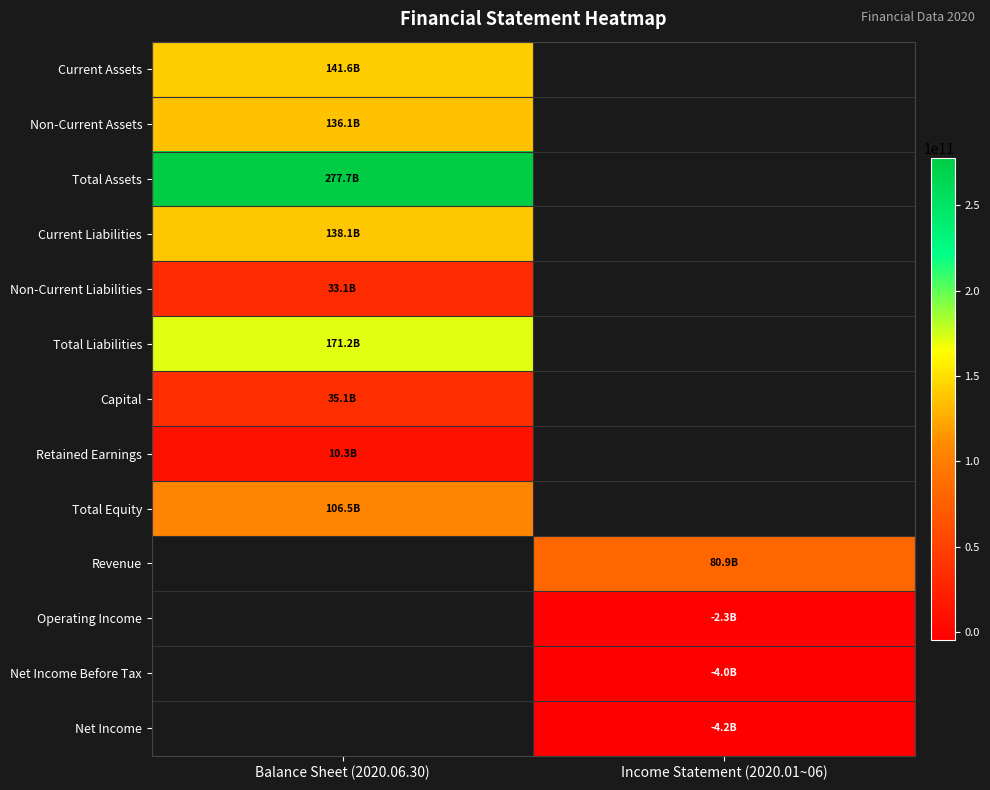

Between Balance Sheet (2020.06.30) and Income Statement (2020.01~06), which is larger?

Income Statement (2020.01~06)